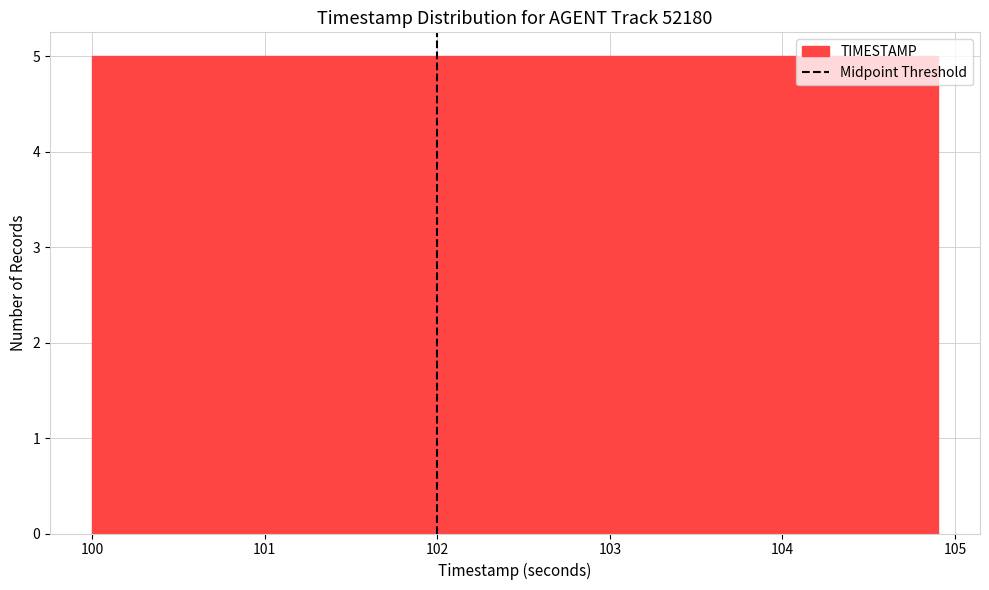

What is the height of the bar covering 103.92 to 104.41 on the x-axis? Neither the bar edges nor the heights are printed on the chart, so give them approximately, as read against the axes.

5